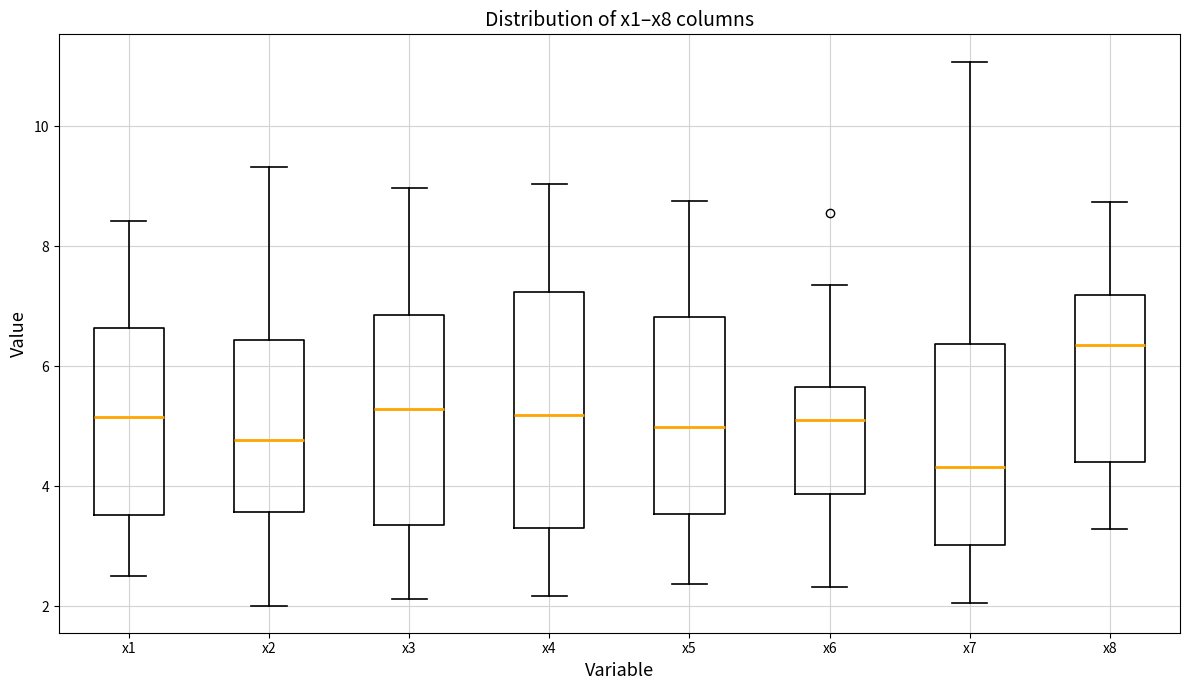

Which box has the highest median line?

x8